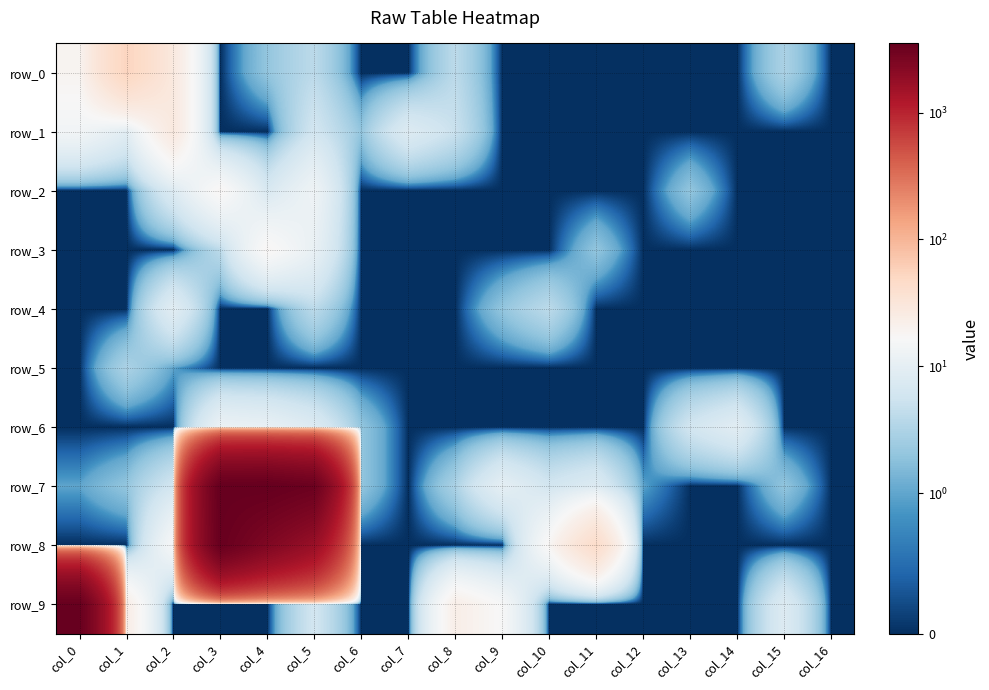

The value of row_9 at col_10 is 0. True or false?

True